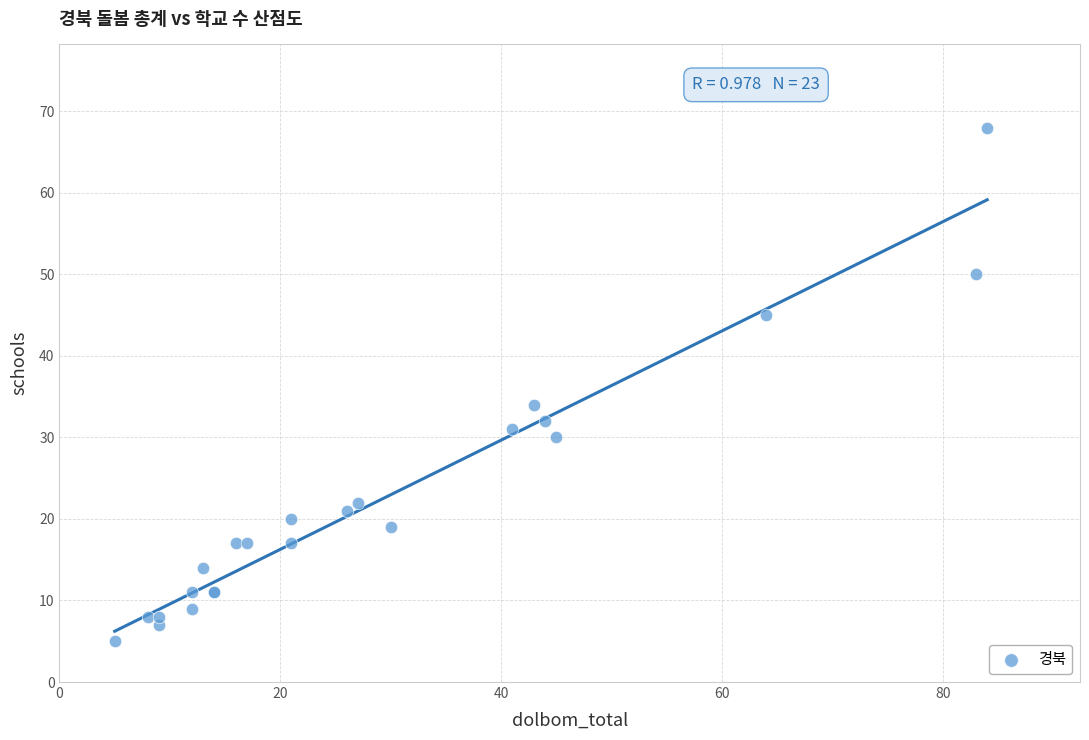

What Y value in the scatter plot is closest to 36?

34